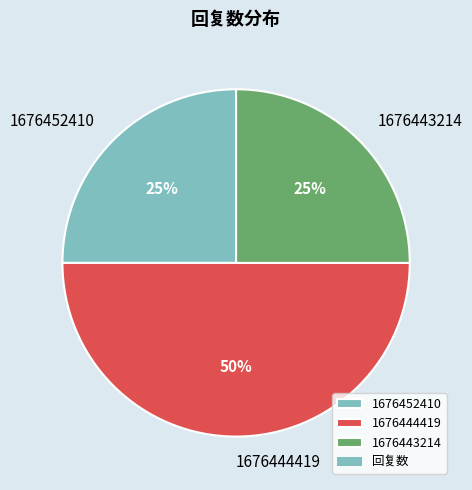

What is the ratio of the value at 1676444419 to the value at 1676443214?

2.0